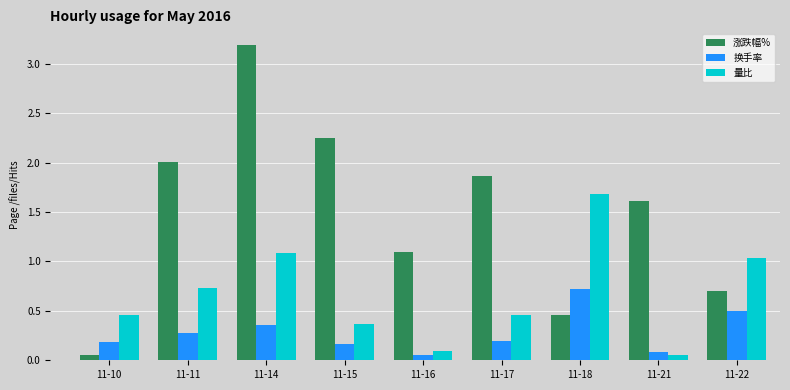

Rank the series by their average value, from highest to lowest.

涨跌幅%, 量比, 换手率